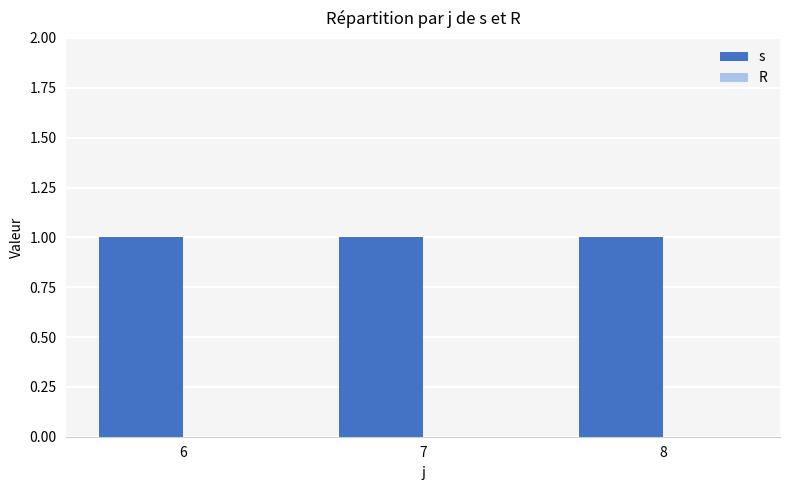

Which series has the largest range (max minus min)?

s